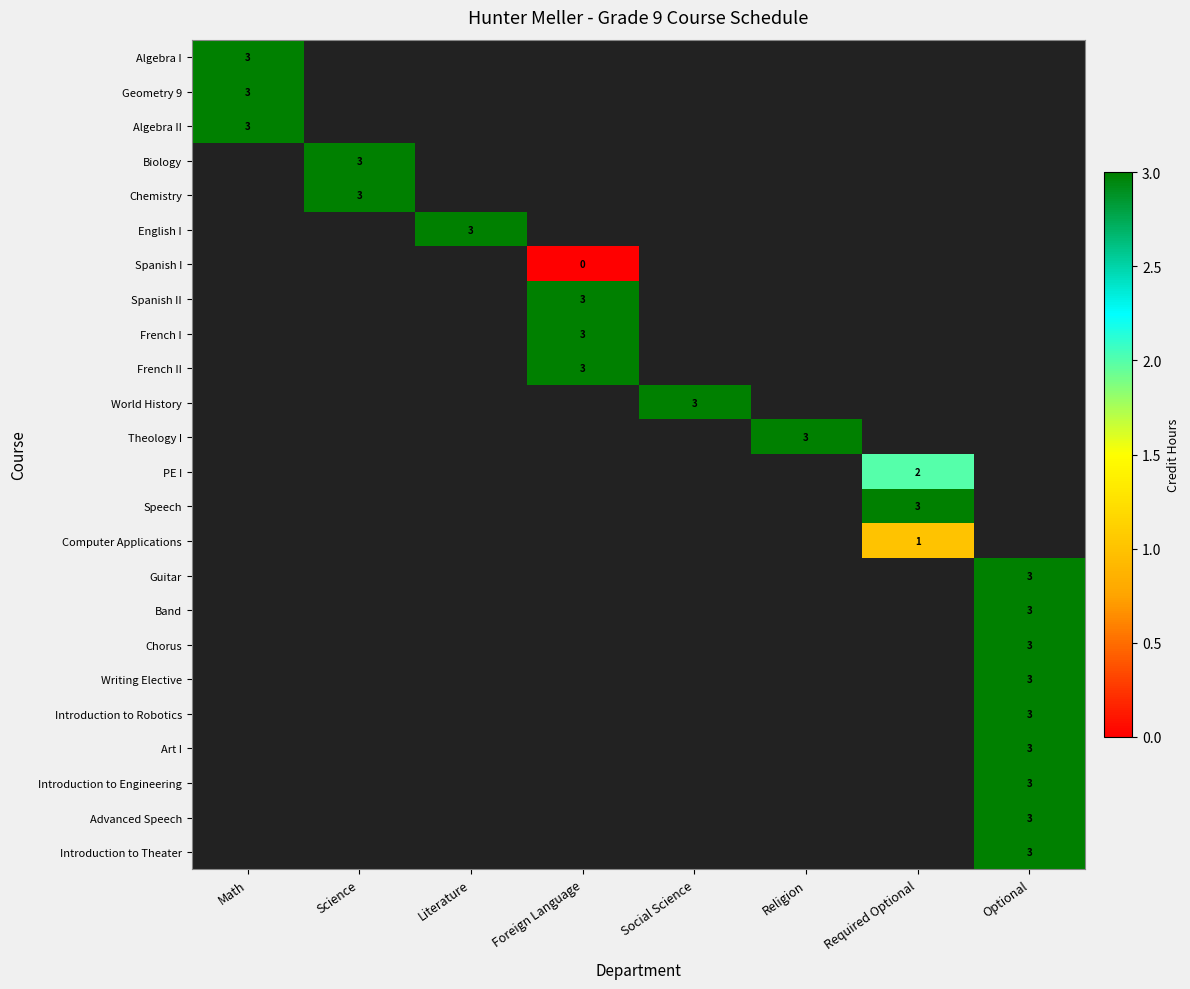

Is it true that Geometry 9 equals 2 at Math?

False